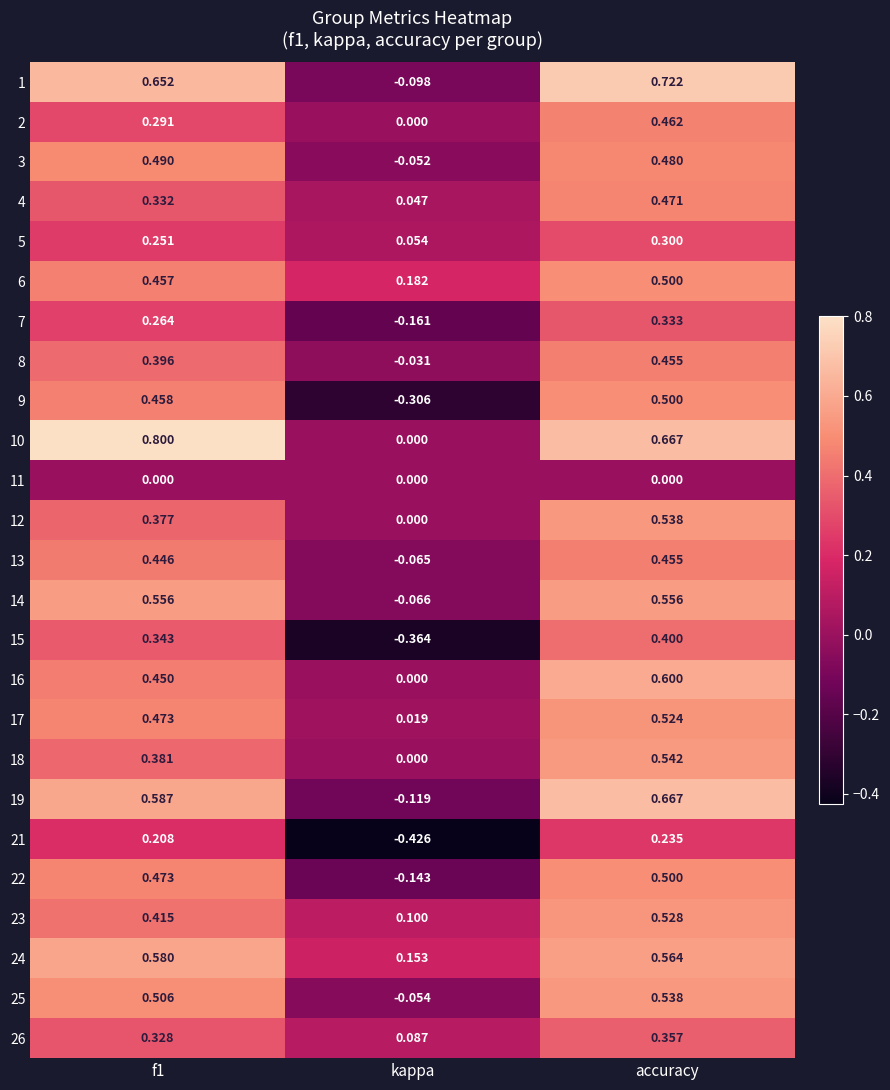

At which category is the sum across all series the highest?

accuracy